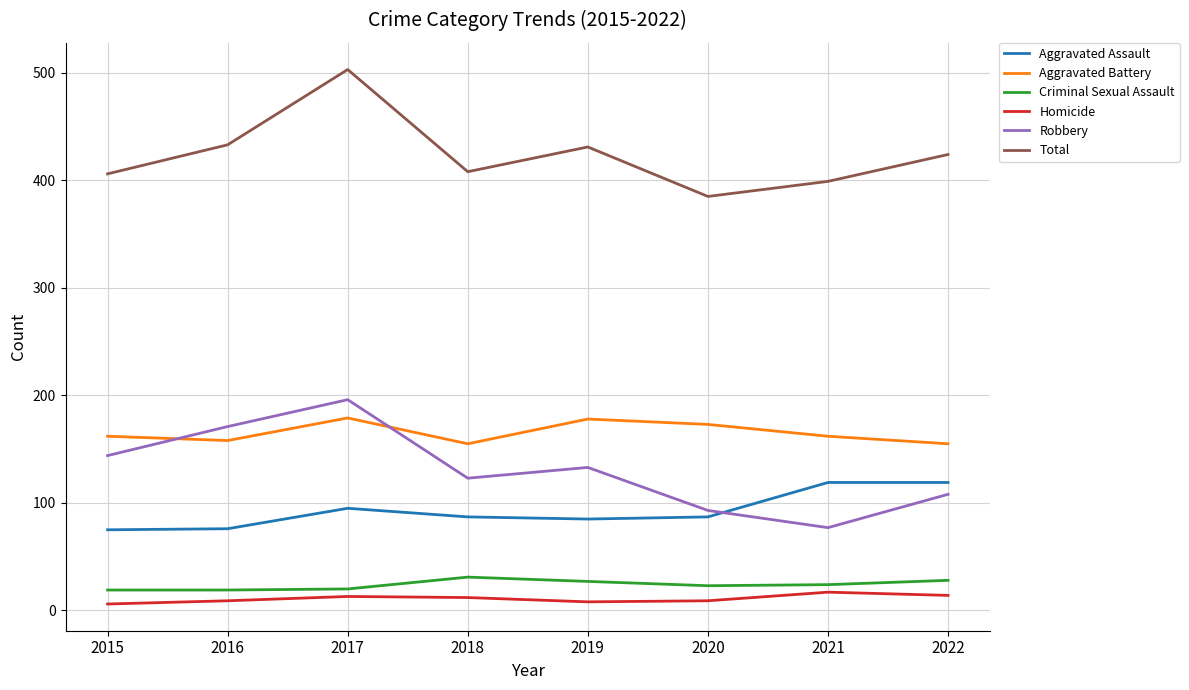

True or false: Total has a value of 433 at 2016.

True